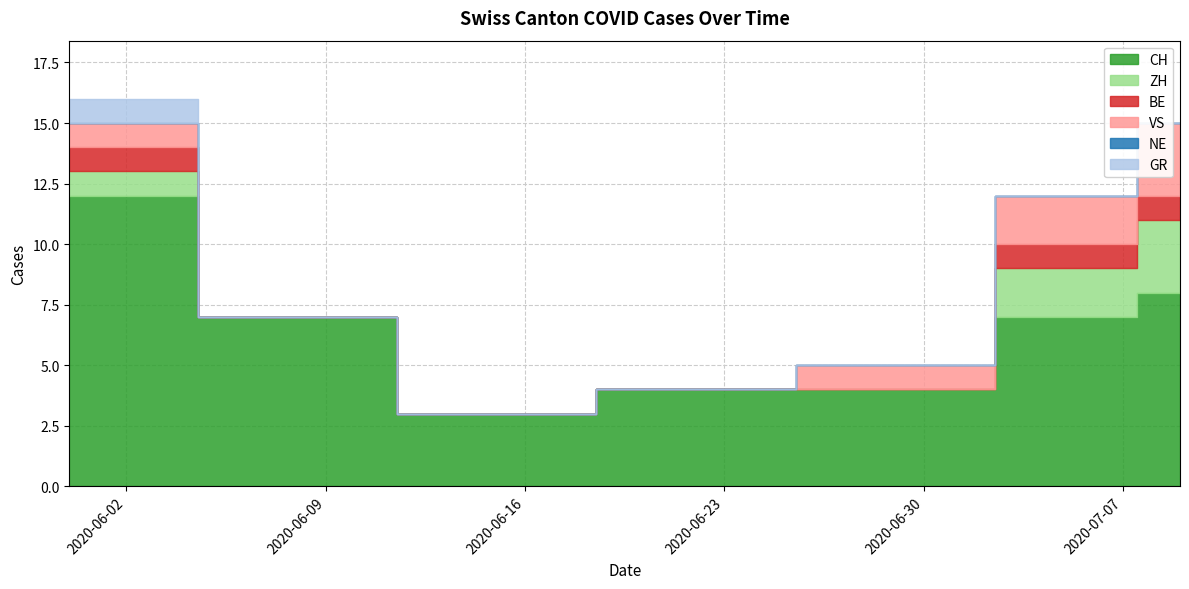

The value of CH at 2020-06-29 is 4. True or false?

True